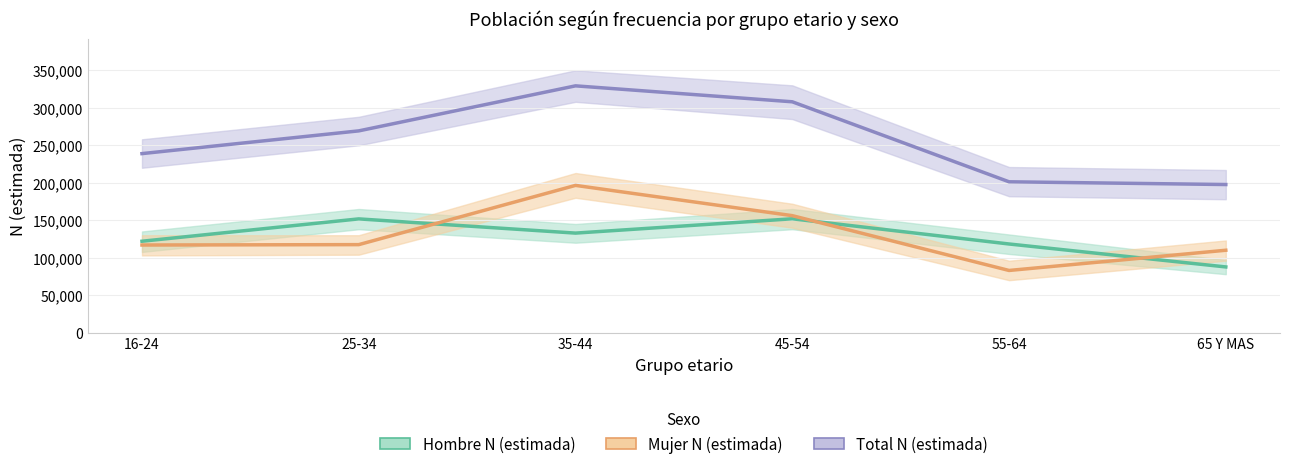

What are all the series names shown in the legend?

Hombre N (estimada), Mujer N (estimada), Total N (estimada)